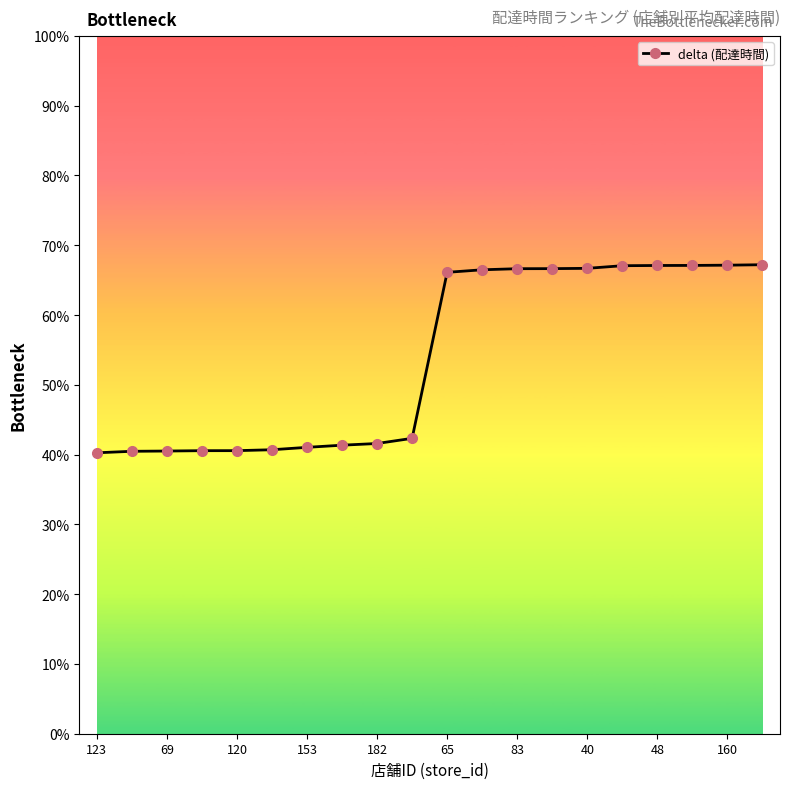

What is the sum of all values?

1077.6